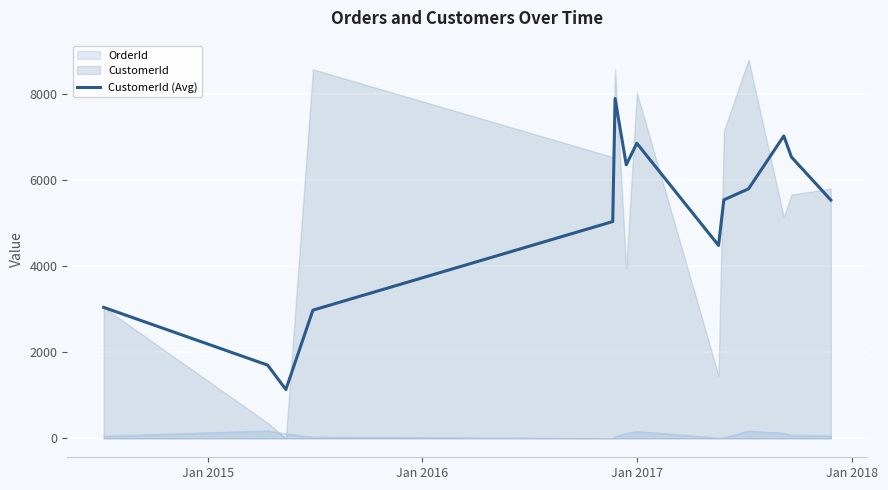

True or false: CustomerId (Avg) and OrderId cross at least once.

False